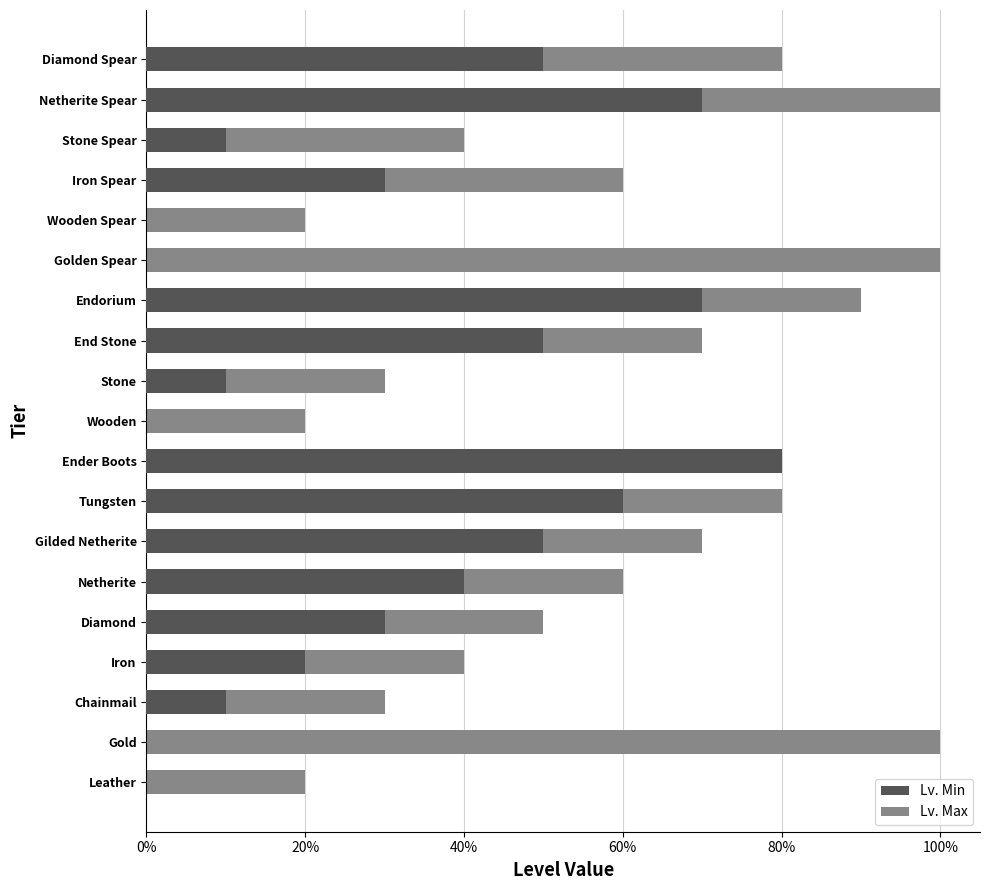

What is the spread (max minus min) of values at Tungsten?

0.2